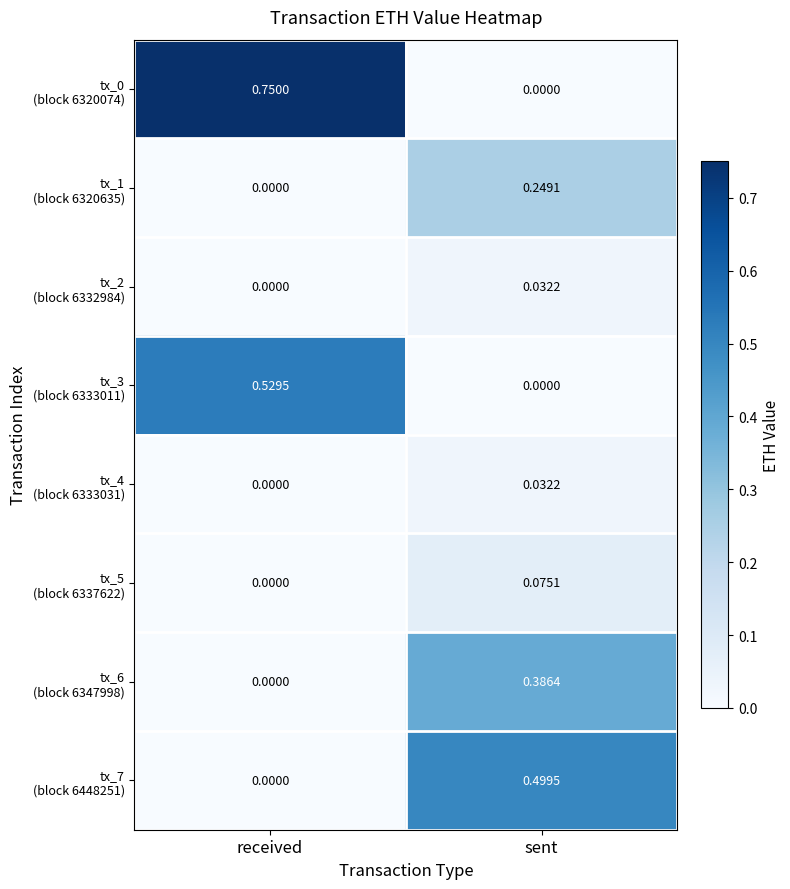

Count the number of categories in the chart.

2